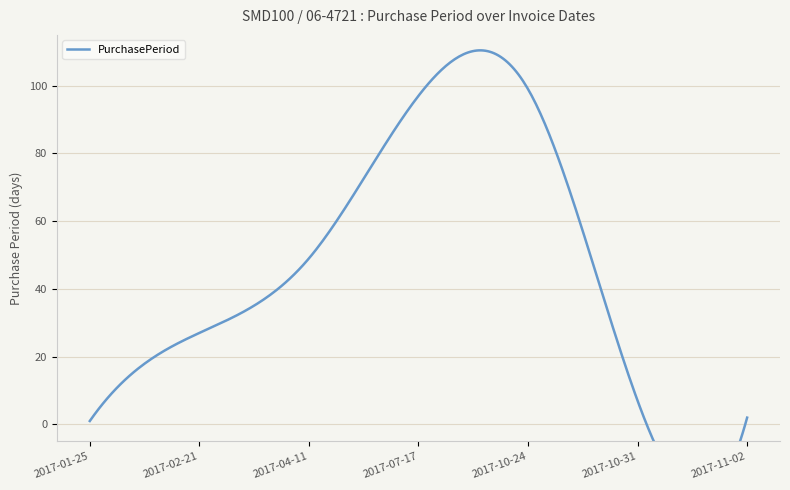

What position from the right is 2017-11-02?

1